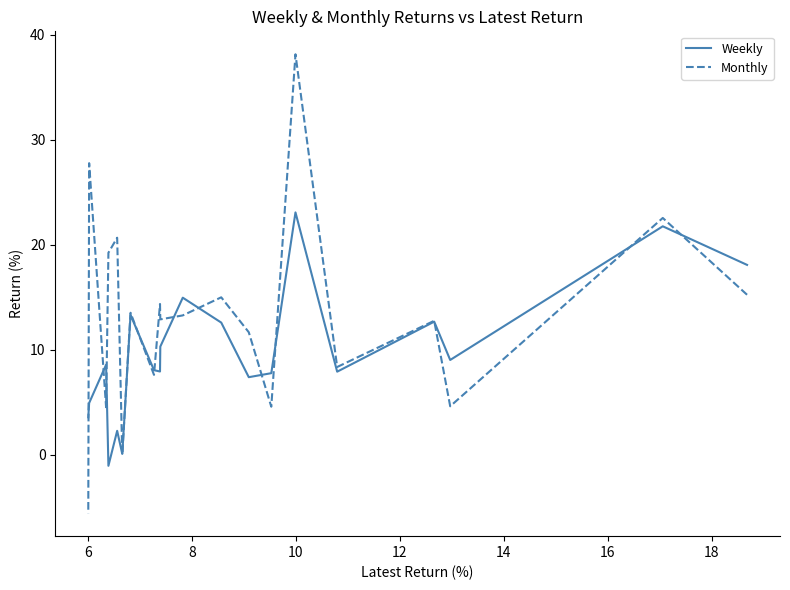

Where is the first local maximum for Monthly?

6